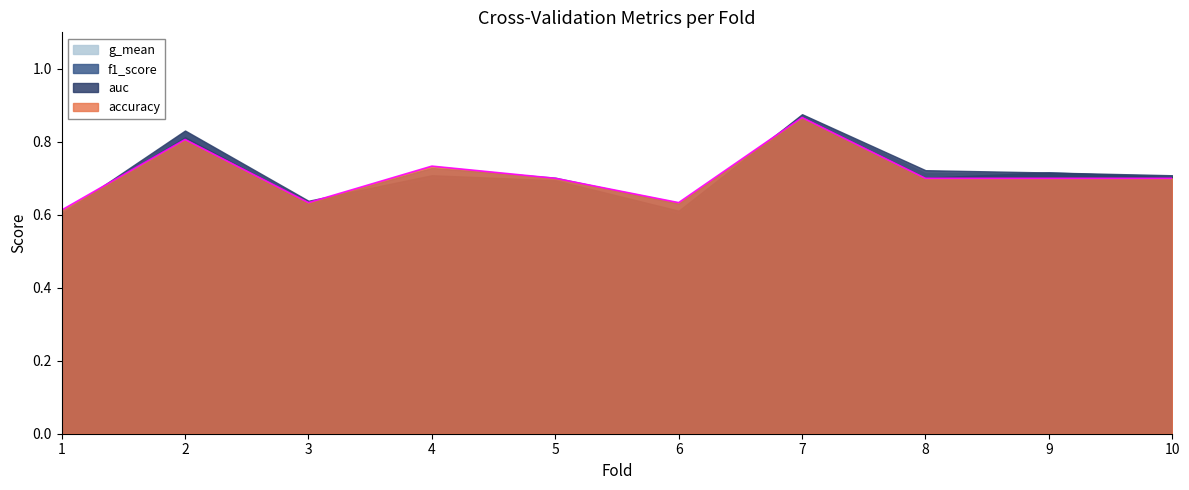

Which series has the largest range (max minus min)?

g_mean